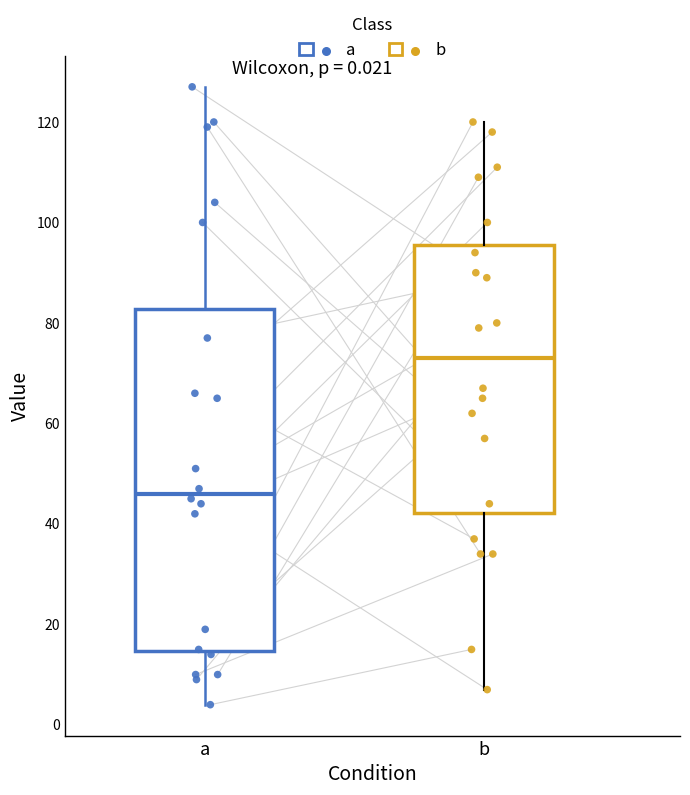

Which box has the highest median line?

b